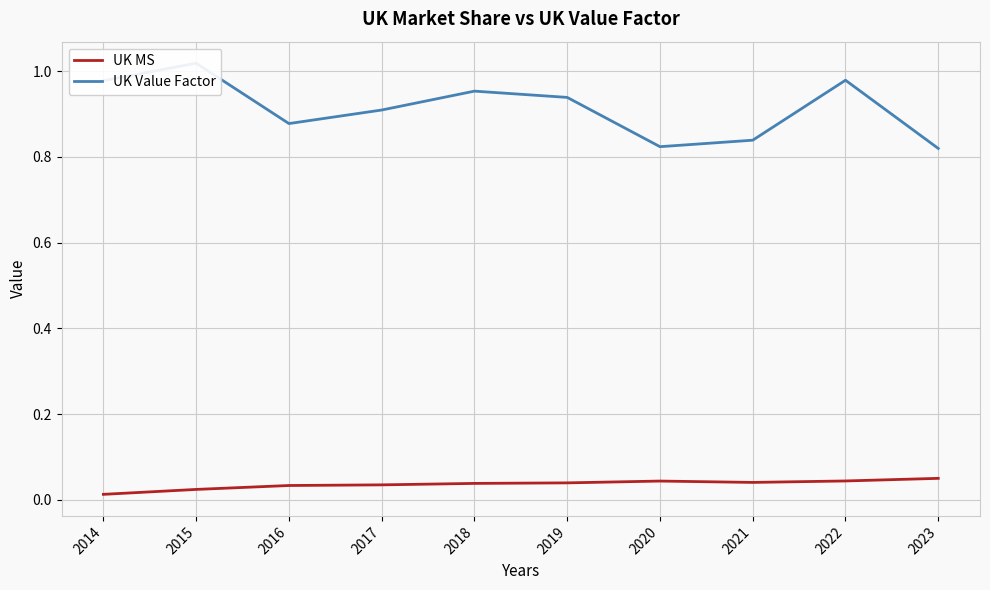

Which category has the highest value in the UK Value Factor series?

2015